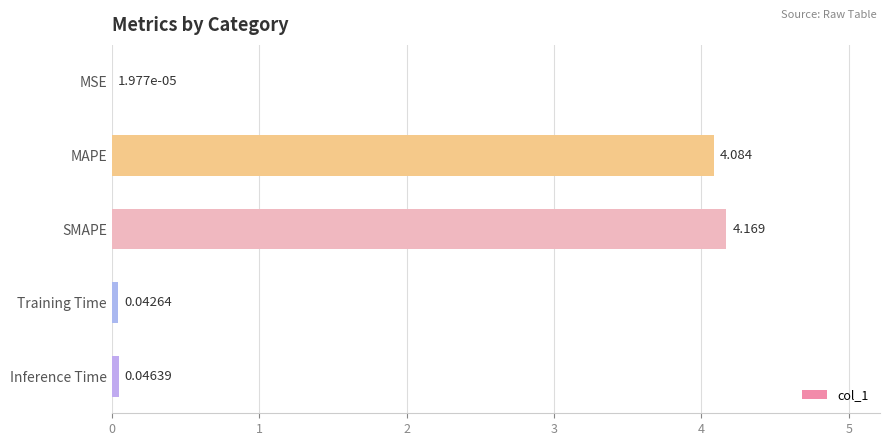

Which has a higher value, Training Time or MSE?

Training Time